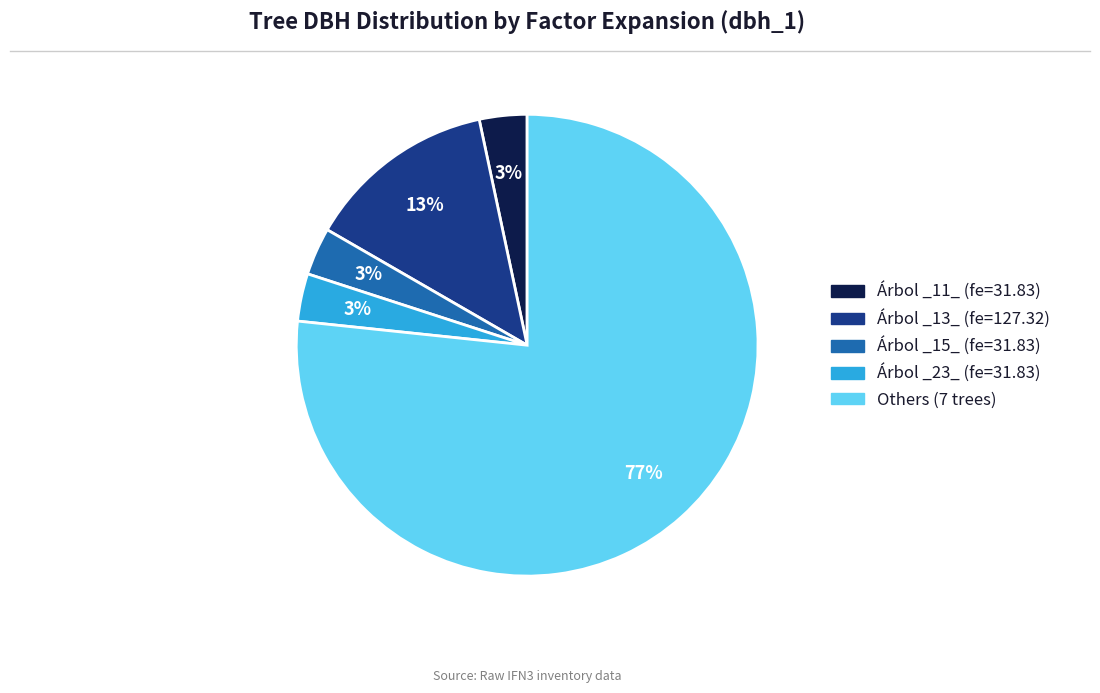

What percentage is the Árbol _11_ (fe=31.83) slice, to the nearest percent?

3%